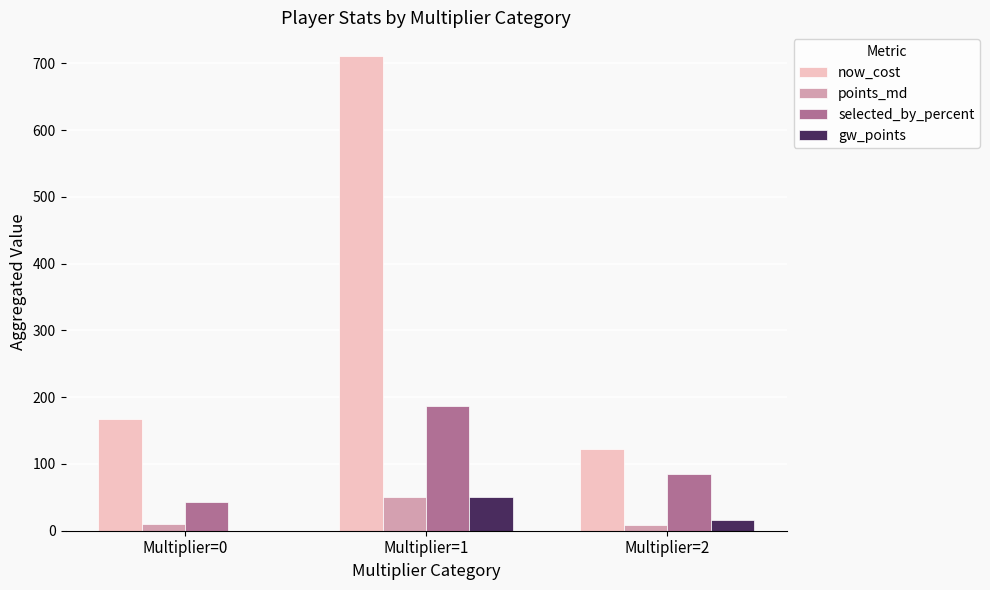

What is the sum of all selected_by_percent values?

315.0